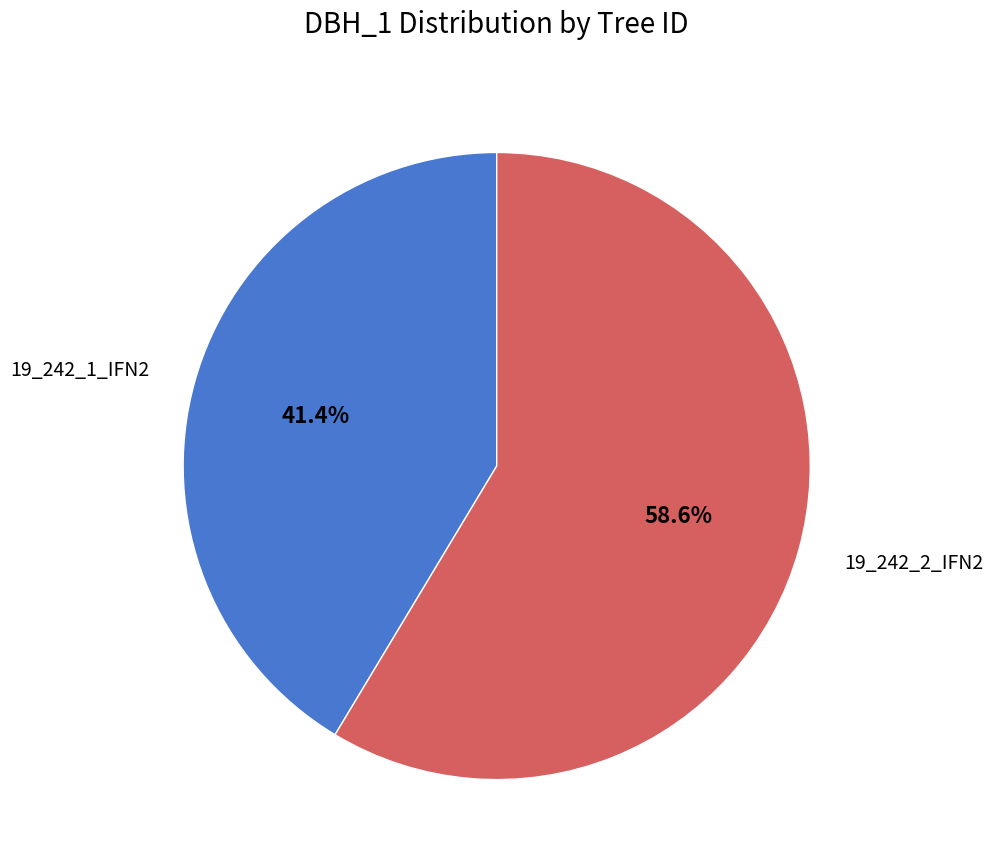

What is the largest slice in the pie chart?

19_242_2_IFN2